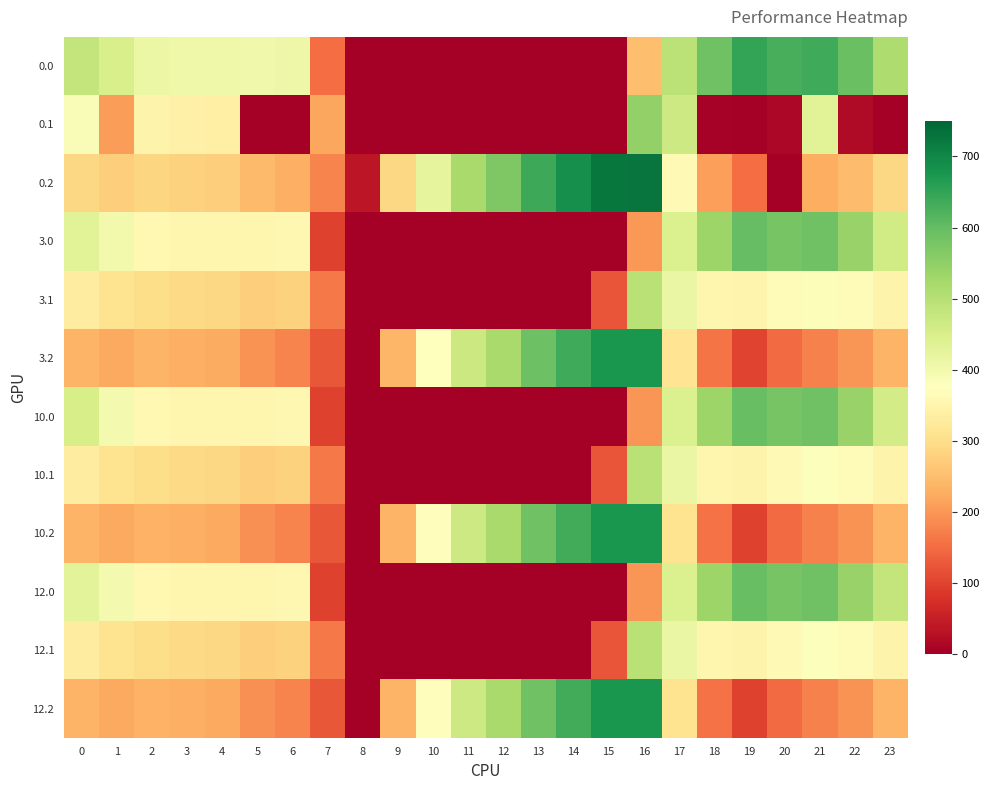

Reading left to right, transcribe all the data shown in this chart.

0.0: 0=482.0	1=449.5	2=410.3	3=404.4	4=404.9	5=403.8	6=408.0	7=150.1	8=0.0	9=0.0	10=0.0	11=0.0	12=0.0	13=0.0	14=0.0	15=0.0	16=250.9	17=494.8	18=586.7	19=649.2	20=629.9	21=638.4	22=592.3	23=511.3
0.1: 0=384.6	1=206.4	2=347.9	3=342.7	4=339.6	5=0.0	6=0.0	7=217.1	8=0.0	9=0.0	10=0.0	11=0.0	12=0.0	13=0.0	14=0.0	15=0.0	16=547.3	17=466.6	18=5.4	19=0.2	20=14.5	21=432.4	22=19.9	23=0.0
0.2: 0=287.1	1=272.7	2=285.5	3=281.0	4=274.4	5=245.0	6=228.8	7=176.6	8=35.3	9=288.5	10=423.5	11=520.6	12=571.2	13=640.4	14=687.4	15=725.8	16=726.6	17=362.4	18=210.0	19=151.0	20=0.0	21=226.4	22=247.4	23=287.5
3.0: 0=431.0	1=398.5	2=359.3	3=353.4	4=353.9	5=352.8	6=357.0	7=99.1	8=0.0	9=0.0	10=0.0	11=0.0	12=0.0	13=0.0	14=0.0	15=0.0	16=199.9	17=443.8	18=535.7	19=598.2	20=578.9	21=587.4	22=541.3	23=460.3
3.1: 0=333.6	1=310.1	2=296.9	3=291.7	4=288.6	5=274.7	6=281.2	7=166.1	8=0.0	9=0.0	10=0.0	11=0.0	12=0.0	13=0.0	14=0.0	15=122.1	16=496.3	17=415.6	18=354.4	19=349.2	20=363.5	21=381.4	22=368.9	23=348.4
3.2: 0=236.1	1=221.7	2=234.5	3=230.0	4=223.4	5=194.0	6=177.8	7=125.6	8=0.0	9=237.5	10=372.5	11=469.6	12=520.2	13=589.4	14=636.4	15=674.8	16=675.6	17=311.4	18=159.0	19=100.0	20=148.2	21=175.4	22=196.4	23=236.5
10.0: 0=454.0	1=397.5	2=358.3	3=352.4	4=352.9	5=351.8	6=356.0	7=98.1	8=0.0	9=0.0	10=0.0	11=0.0	12=0.0	13=0.0	14=0.0	15=0.0	16=198.9	17=442.8	18=534.7	19=597.2	20=577.9	21=586.4	22=540.3	23=459.3
10.1: 0=332.6	1=309.1	2=295.9	3=290.7	4=287.6	5=273.7	6=280.2	7=165.1	8=0.0	9=0.0	10=0.0	11=0.0	12=0.0	13=0.0	14=0.0	15=121.1	16=495.3	17=414.6	18=353.4	19=348.2	20=362.5	21=380.4	22=367.9	23=347.4
10.2: 0=235.1	1=220.7	2=233.5	3=229.0	4=222.4	5=193.0	6=176.8	7=124.6	8=0.0	9=236.5	10=371.5	11=468.6	12=519.2	13=588.4	14=635.4	15=673.8	16=674.6	17=310.4	18=158.0	19=99.0	20=147.2	21=174.4	22=195.4	23=235.5
12.0: 0=430.0	1=397.5	2=358.3	3=352.4	4=352.9	5=351.8	6=356.0	7=98.1	8=0.0	9=0.0	10=0.0	11=0.0	12=0.0	13=0.0	14=0.0	15=0.0	16=198.9	17=442.8	18=534.7	19=597.2	20=577.9	21=586.4	22=540.3	23=483.3
12.1: 0=332.6	1=309.1	2=295.9	3=290.7	4=287.6	5=273.7	6=280.2	7=165.1	8=0.0	9=0.0	10=0.0	11=0.0	12=0.0	13=0.0	14=0.0	15=121.1	16=495.3	17=414.6	18=353.4	19=348.2	20=362.5	21=380.4	22=367.9	23=347.4
12.2: 0=235.1	1=220.7	2=233.5	3=229.0	4=222.4	5=193.0	6=176.8	7=124.6	8=0.0	9=236.5	10=371.5	11=468.6	12=519.2	13=588.4	14=635.4	15=673.8	16=674.6	17=310.4	18=158.0	19=99.0	20=147.2	21=174.4	22=195.4	23=235.5